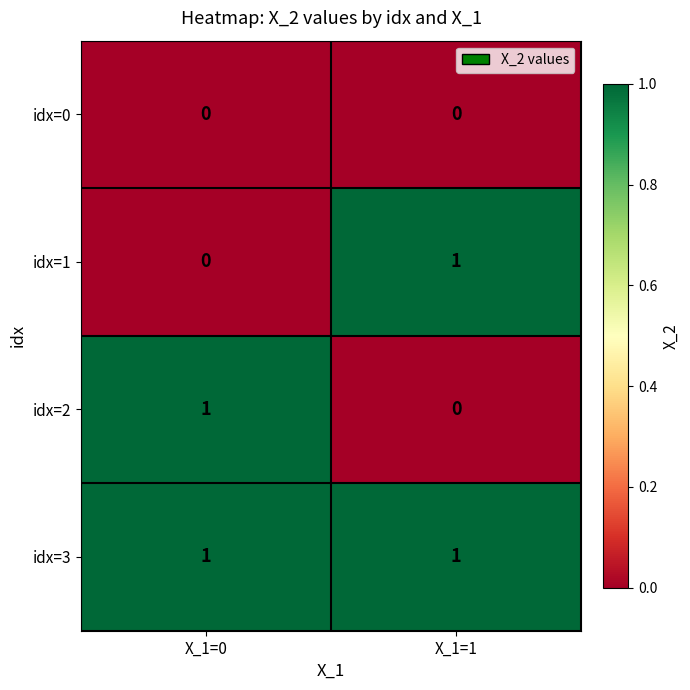

Is it true that idx=3 equals 1 at X_1=1?

True